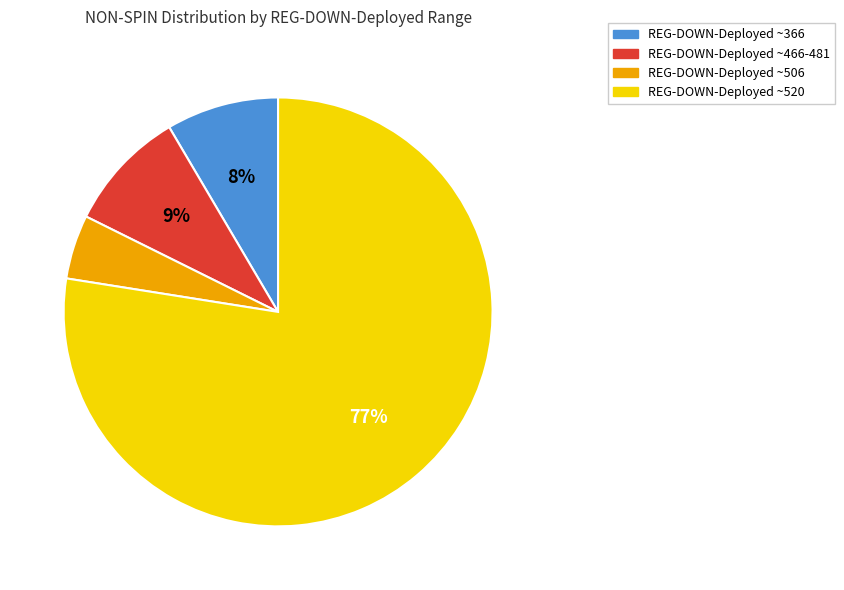

To the nearest percent, what is the average slice percentage?

25%